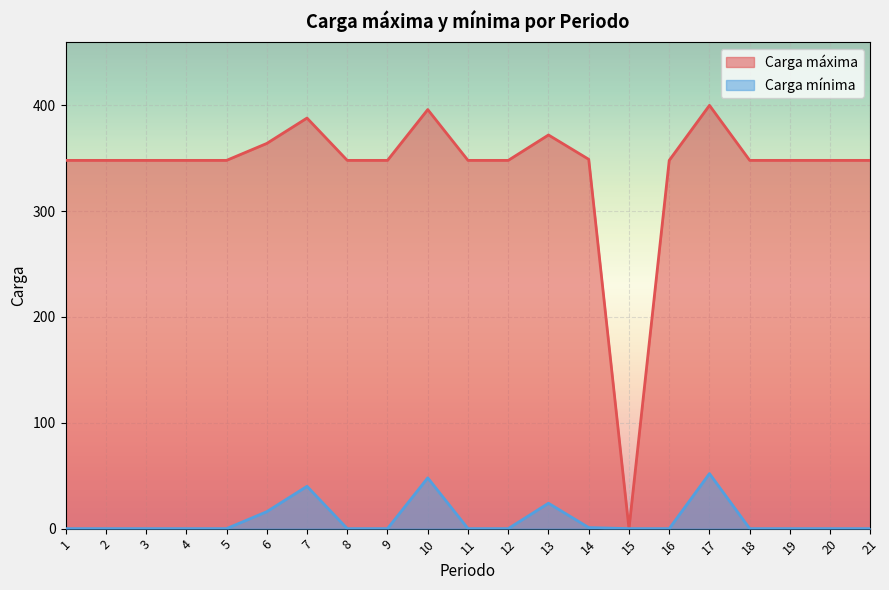

Reading left to right, extract all data points from this chart.

Carga máxima: 348	348	348	348	348	364	388	348	348	396	348	348	372	349	0	348	400	348	348	348	348
Carga mínima: 0	0	0	0	0	16	40	0	0	48	0	0	24	1	0	0	52	0	0	0	0